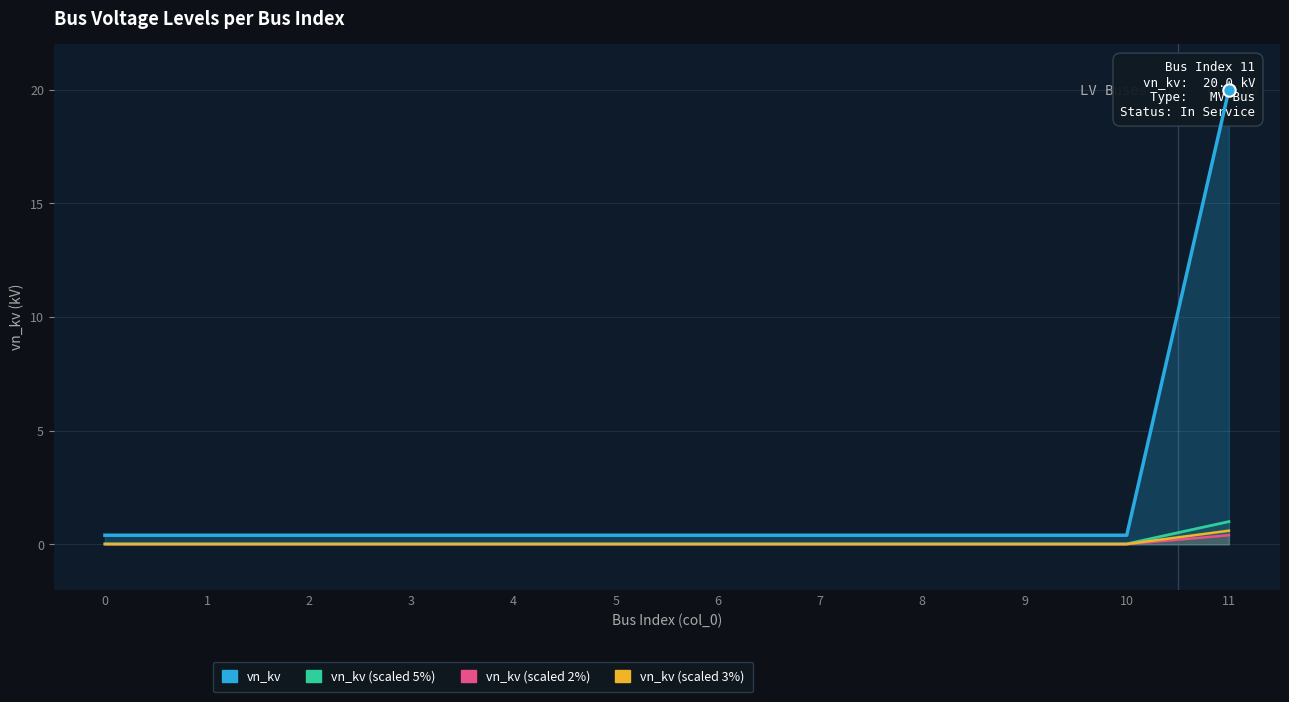

Which series has the widest spread of Y values?

vn_kv